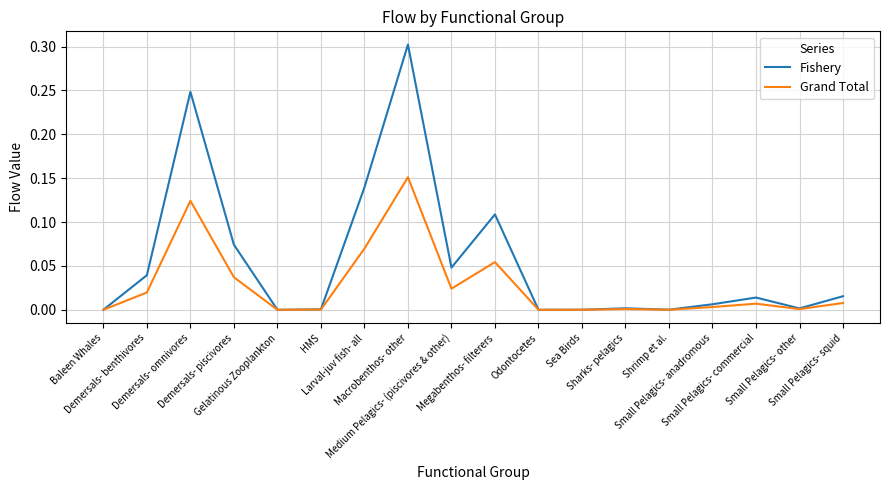

Does the chart display data point markers on the line(s)?

No